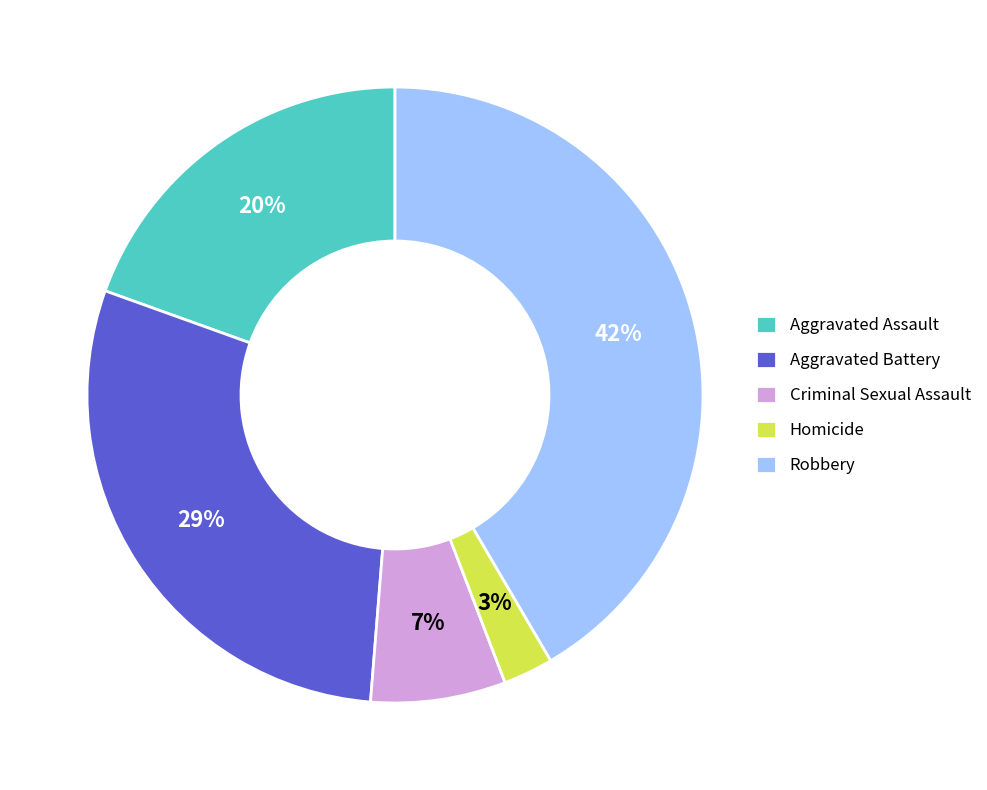

To the nearest percent, what is the difference between the largest and smallest slice percentages?

39%